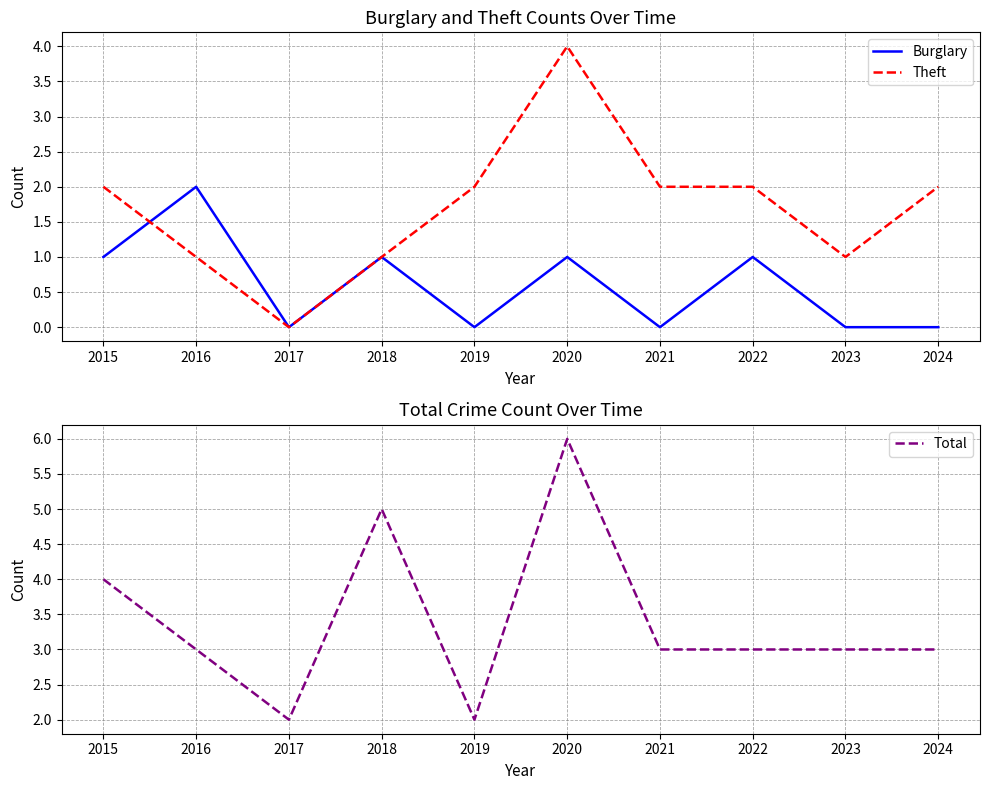

What is the difference between the second highest and second lowest values in the Burglary series?

1